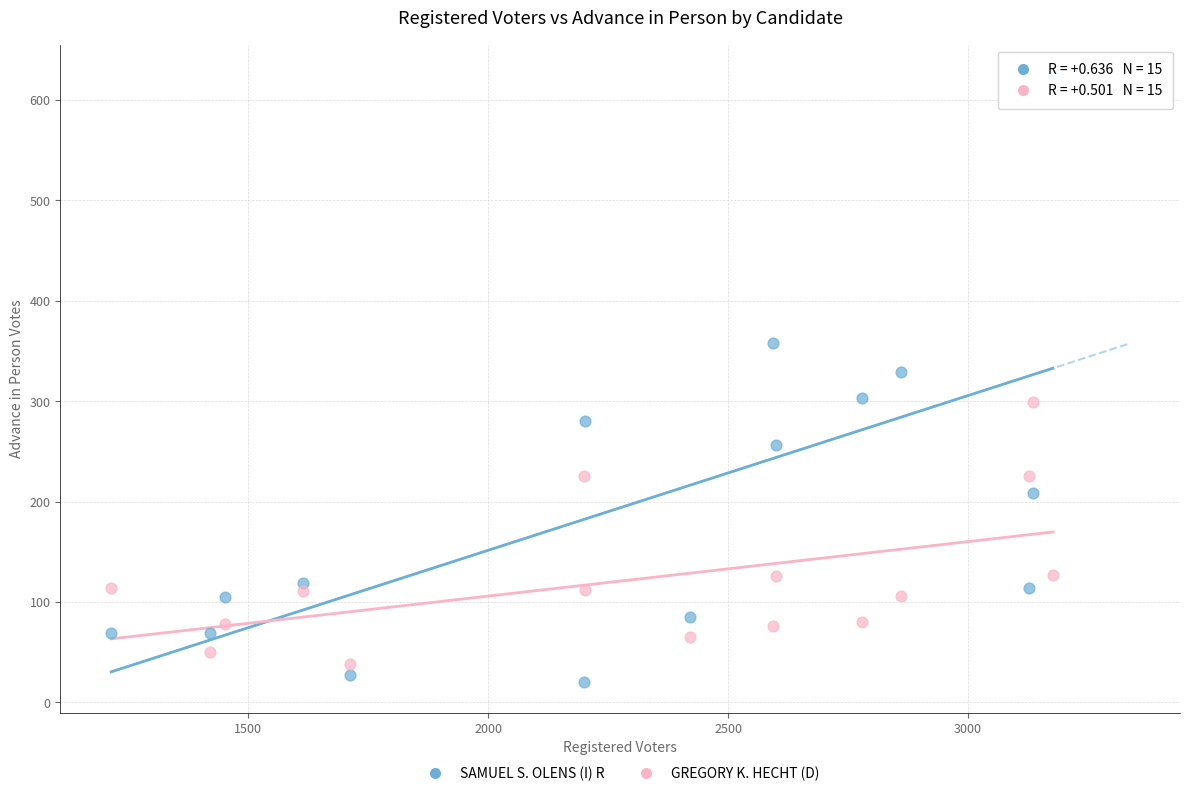

Across all series, what Y value is closest to 322?

329